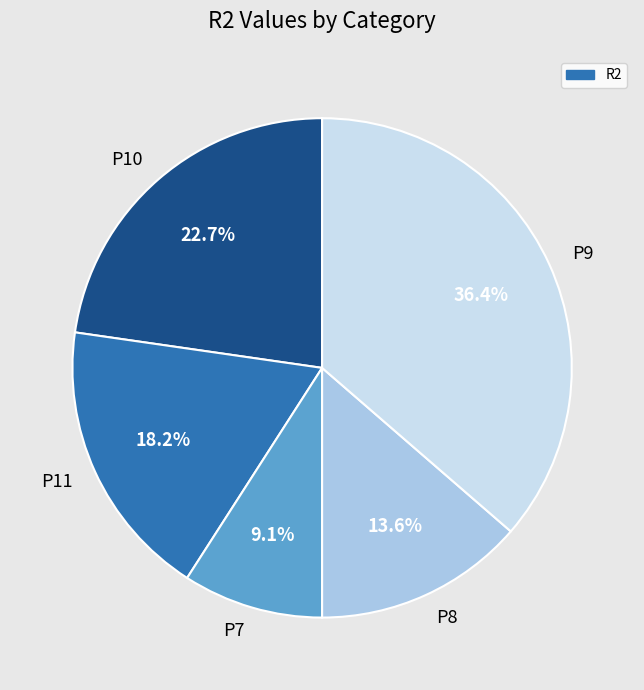

To the nearest percent, what is the combined percentage of P8 and P9?

50%